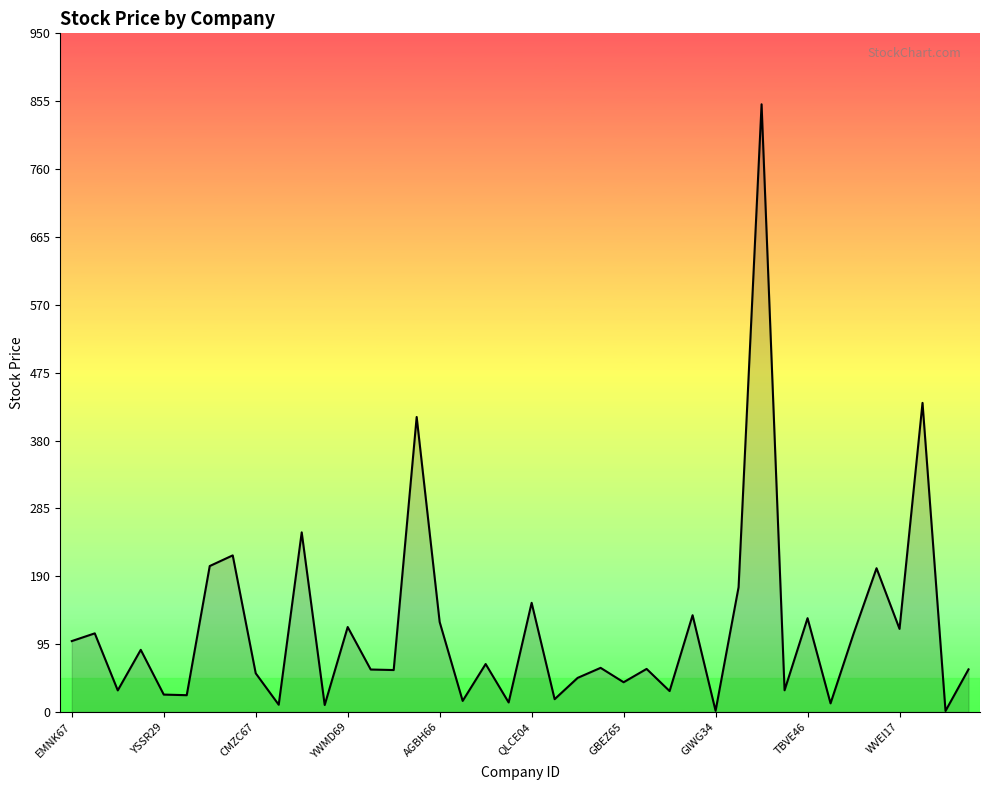

What is the difference between the maximum and minimum values?

849.2